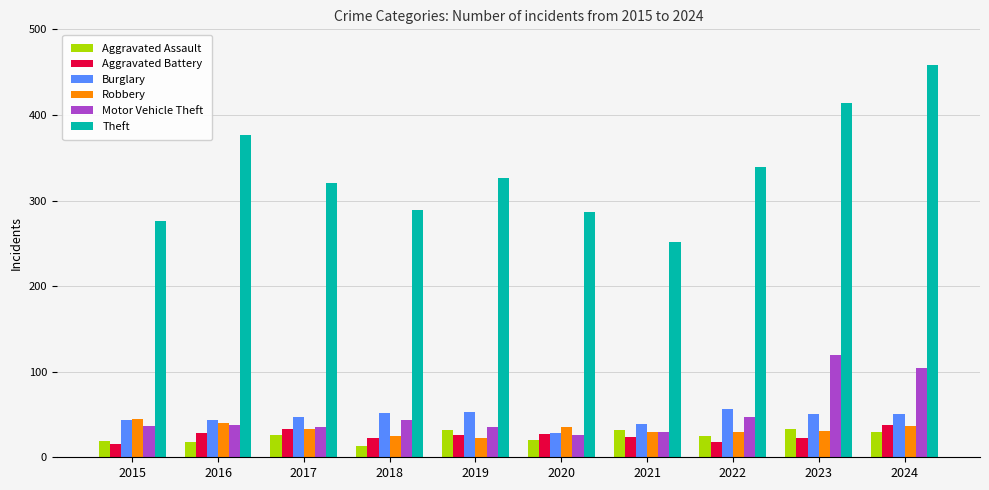

What value does the Theft series have at 2015?

276